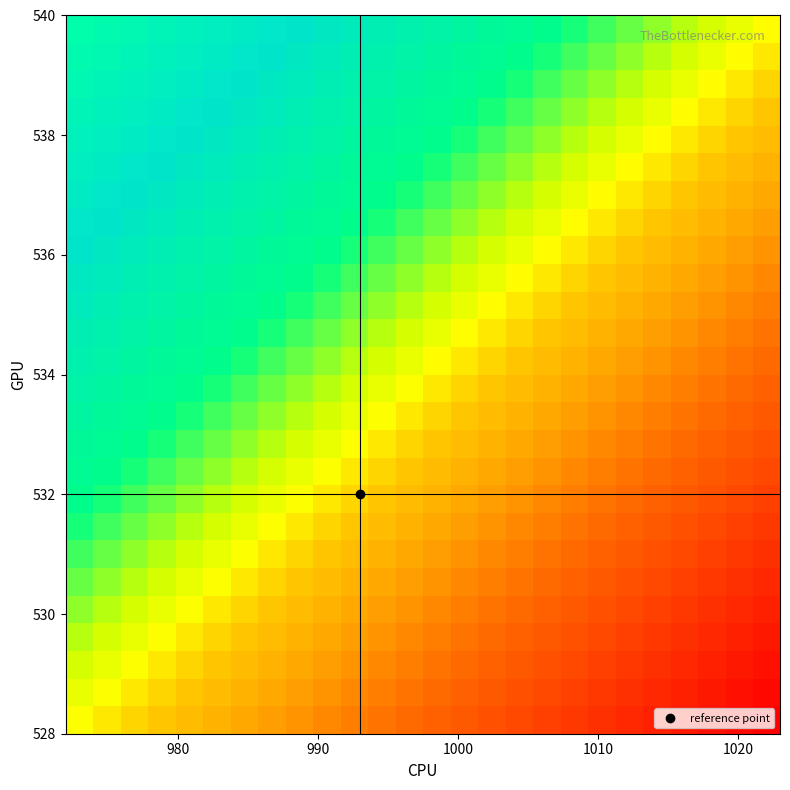

How many data points does each series have?

26